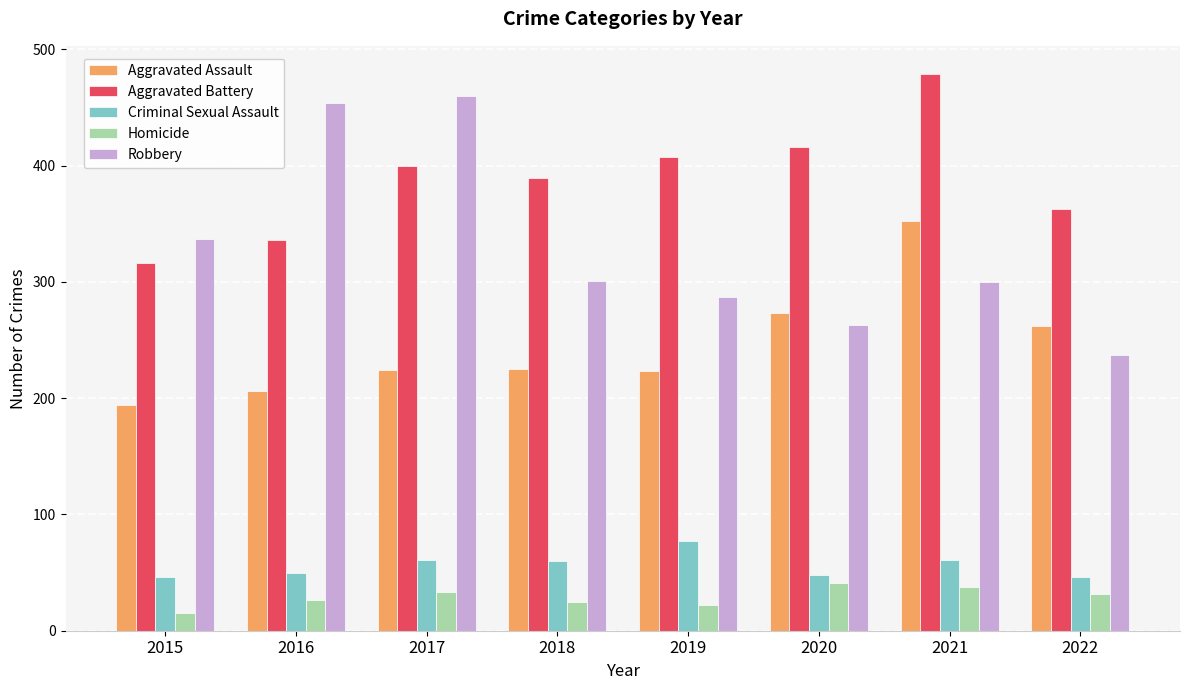

What are all the series names shown in the legend?

Aggravated Assault, Aggravated Battery, Criminal Sexual Assault, Homicide, Robbery